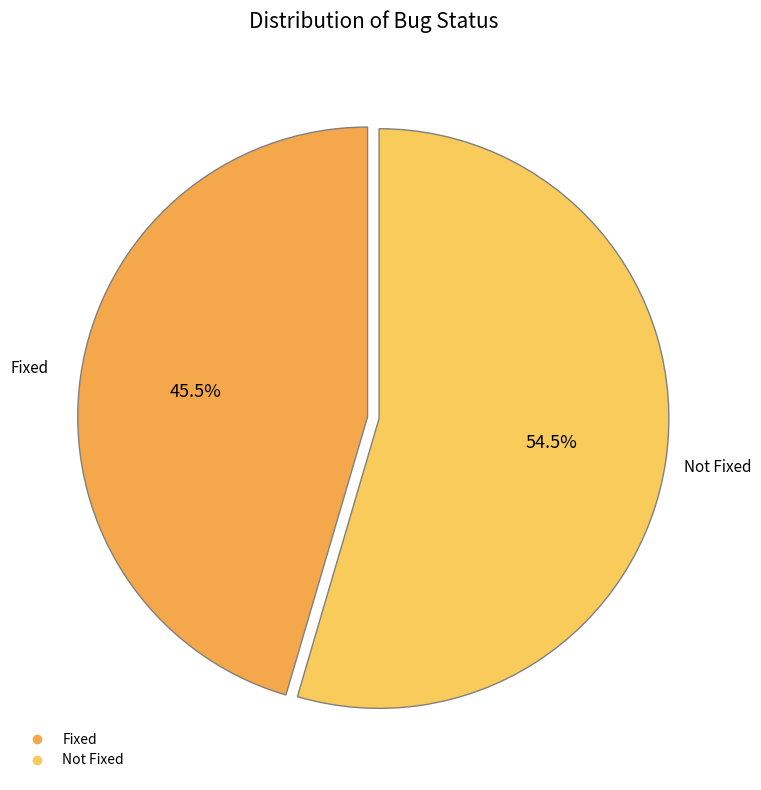

Between Fixed and Not Fixed, which is larger?

Not Fixed